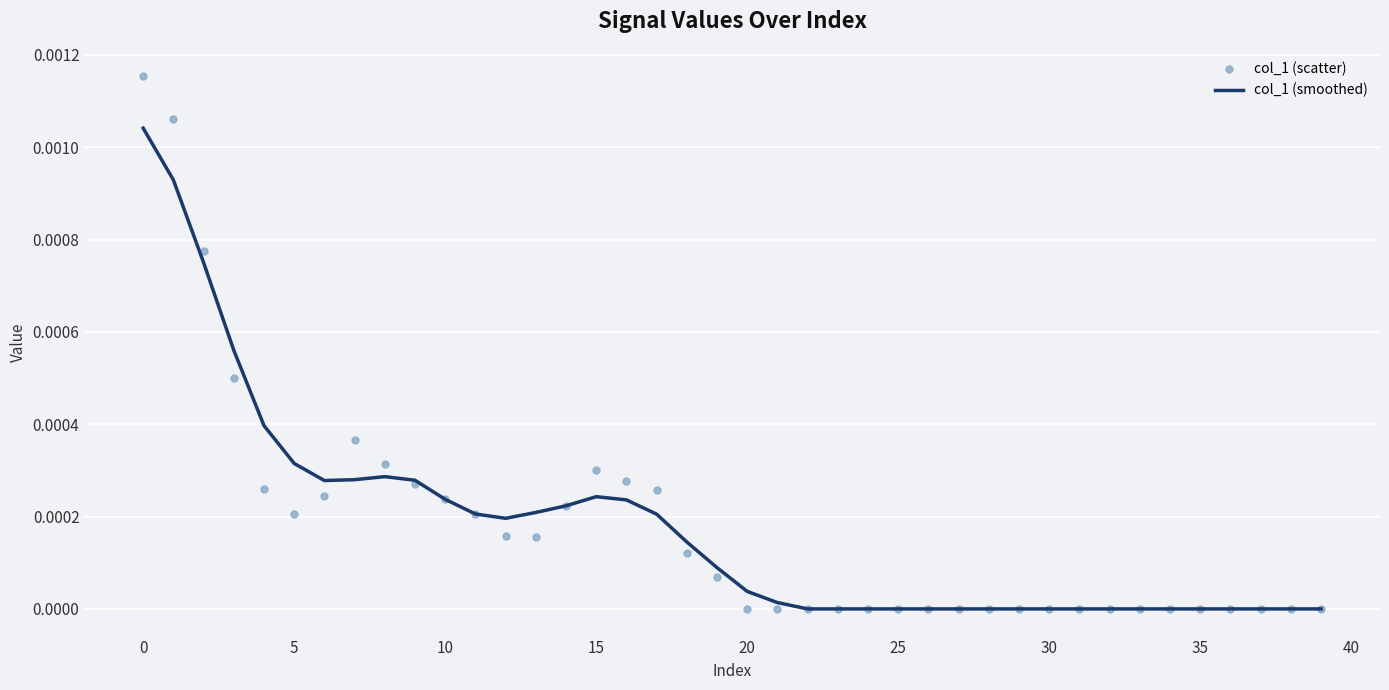

Which series contains the lowest Y value?

col_1 (scatter)